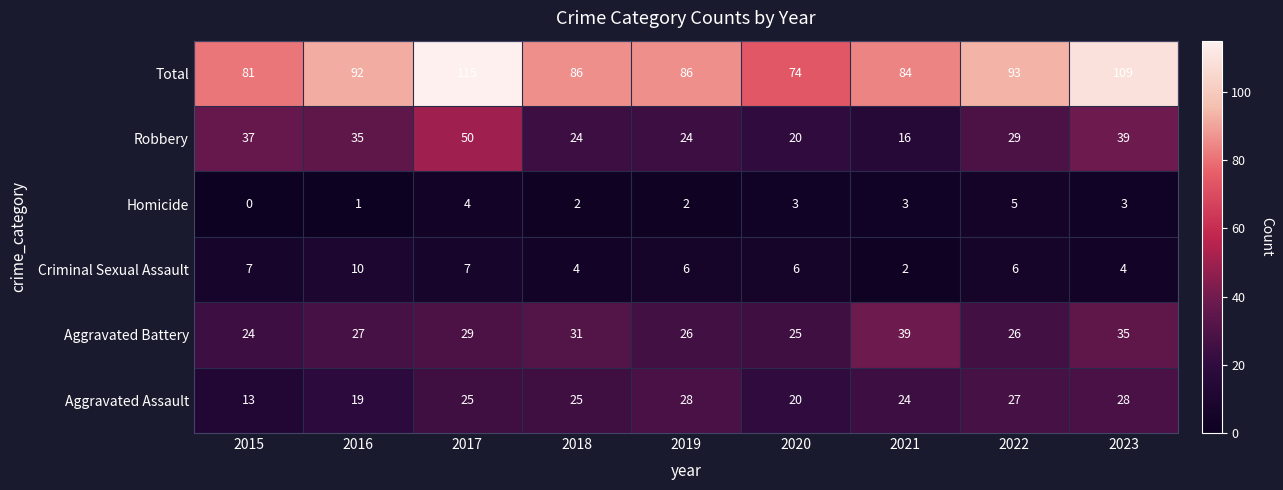

Which series has the largest total across all categories?

Total